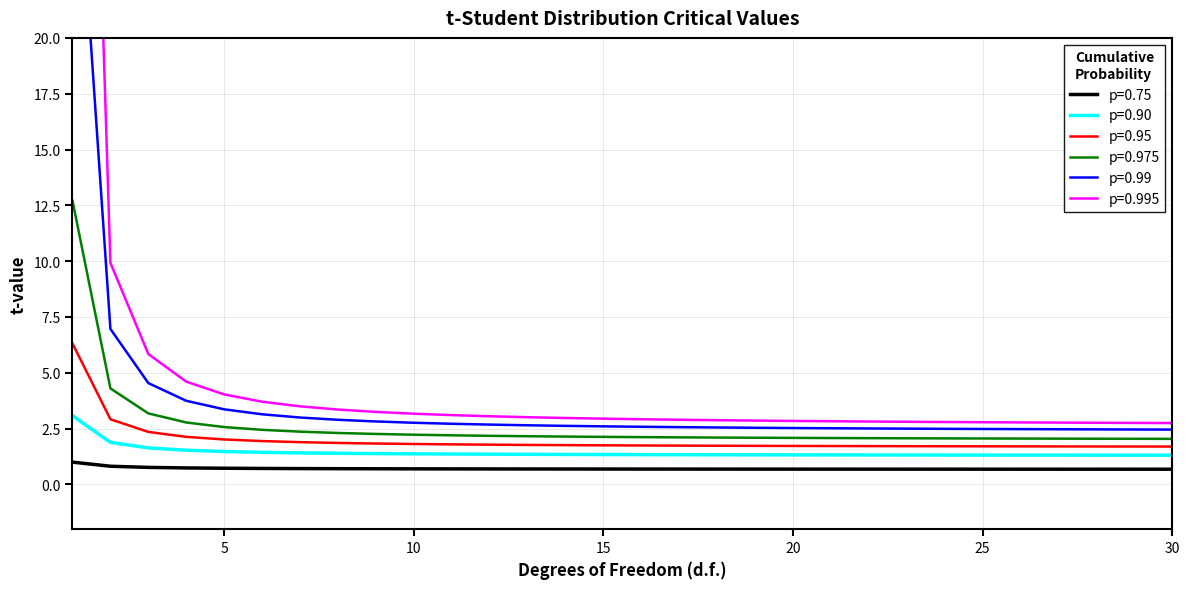

Between 16 and 11, which is larger?

11